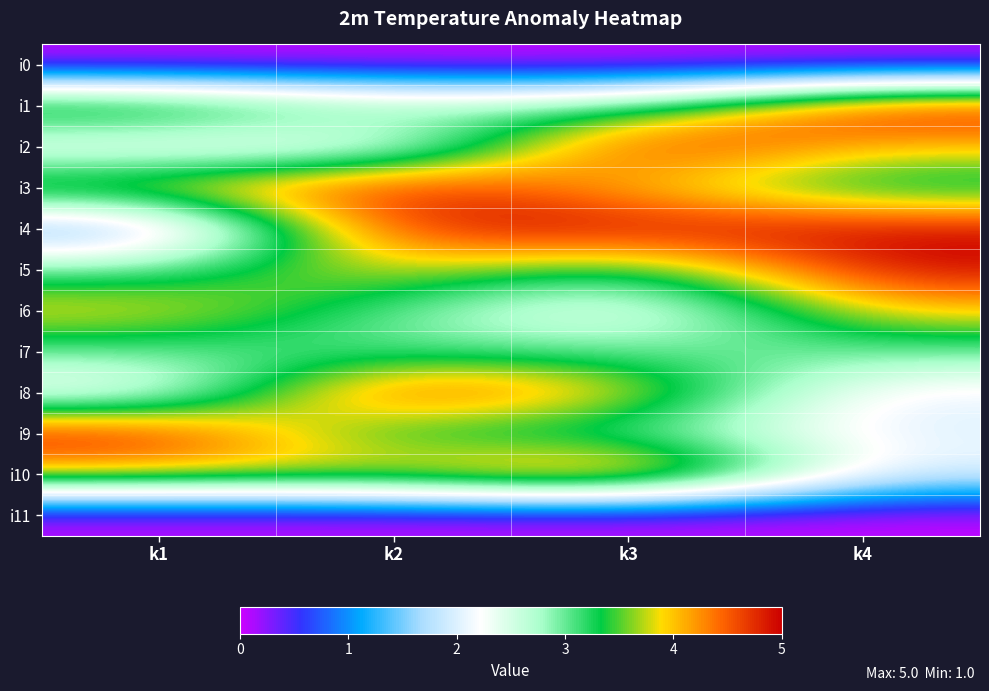

Reading left to right, extract all data points from this chart.

i0: k1=0	k2=0	k3=0	k4=0
i1: k1=4	k2=3	k3=3	k4=5
i2: k1=2	k2=2	k3=5	k4=4
i3: k1=4	k2=5	k3=4	k4=3
i4: k1=1	k2=5	k3=5	k4=5
i5: k1=3	k2=4	k3=3	k4=5
i6: k1=4	k2=3	k3=2	k4=4
i7: k1=3	k2=3	k3=3	k4=3
i8: k1=2	k2=5	k3=4	k4=2
i9: k1=5	k2=3	k3=3	k4=2
i10: k1=4	k2=4	k3=5	k4=2
i11: k1=0	k2=0	k3=0	k4=0